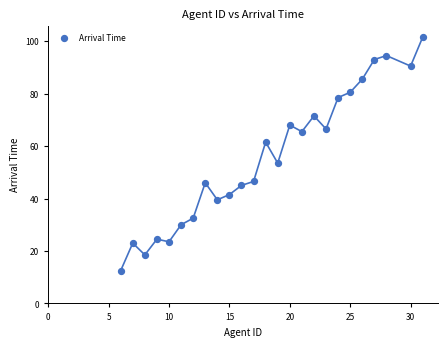

What is the range of Y values (max minus min)?

89.0